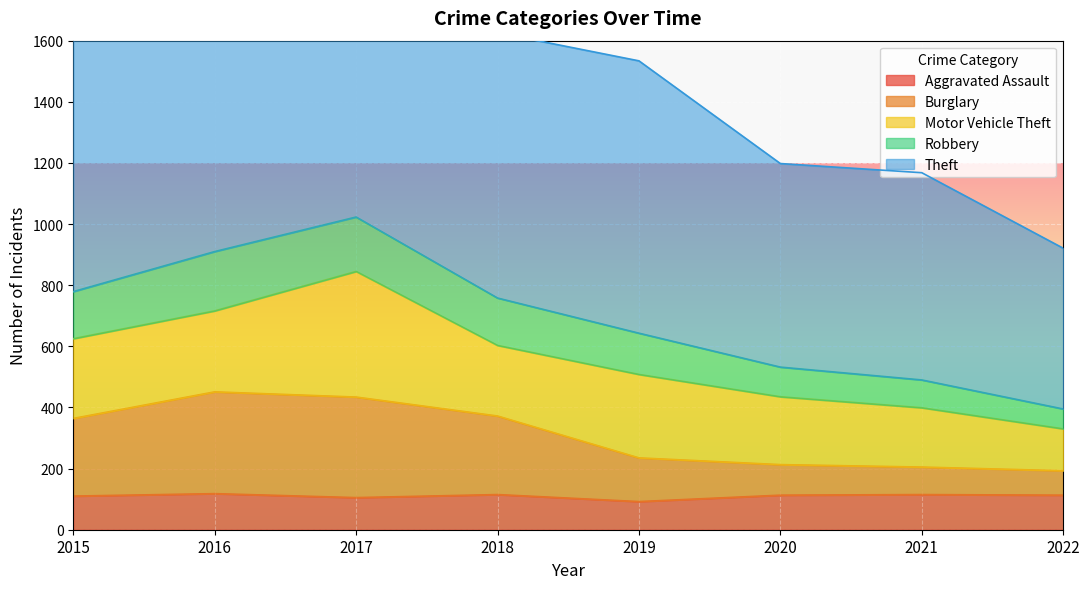

The Robbery series shows 655 at 2018. True or false?

False